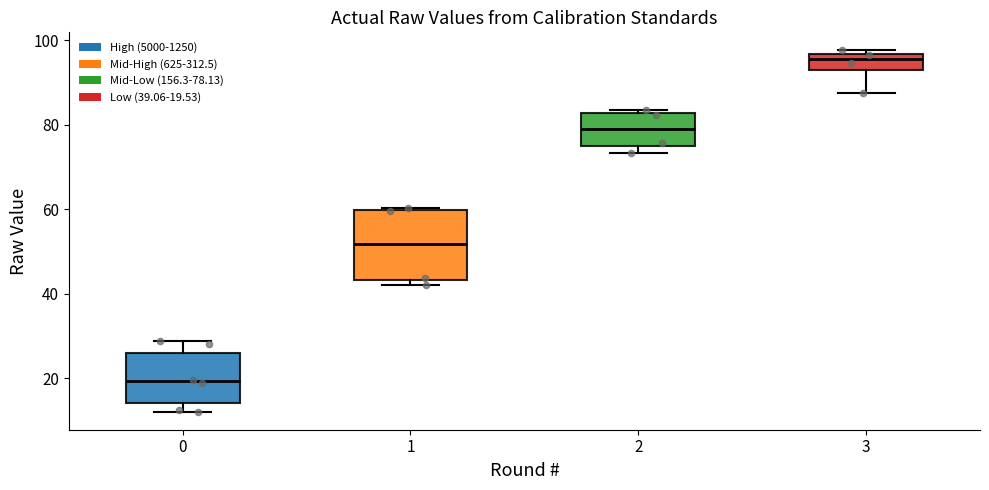

Where is the lower edge of the box at x = 0 on the y-axis? The values are not printed on the chart, so give them approximately, as read against the axis.

14